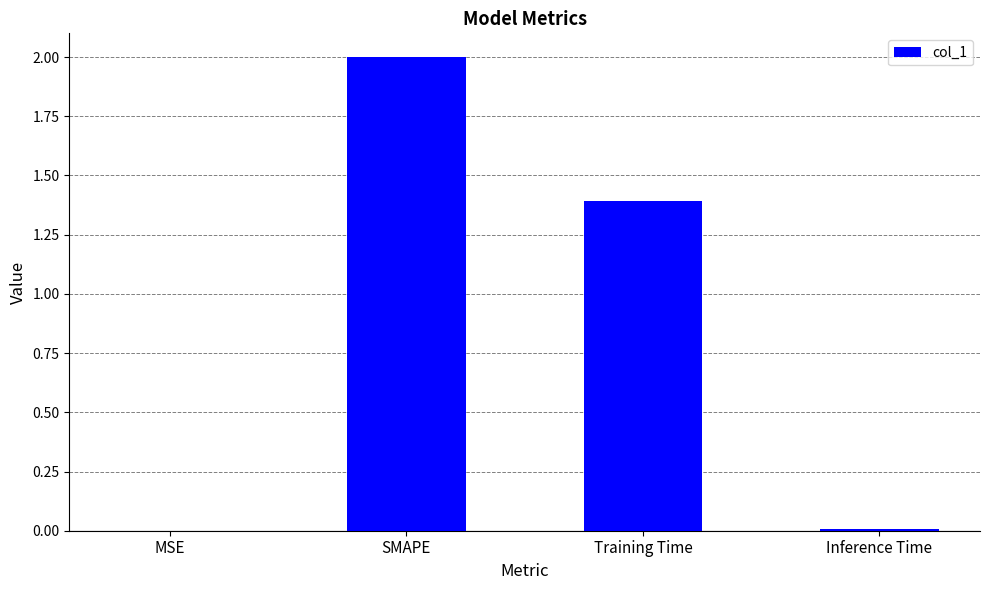

The value at Inference Time is 0.0. True or false?

True